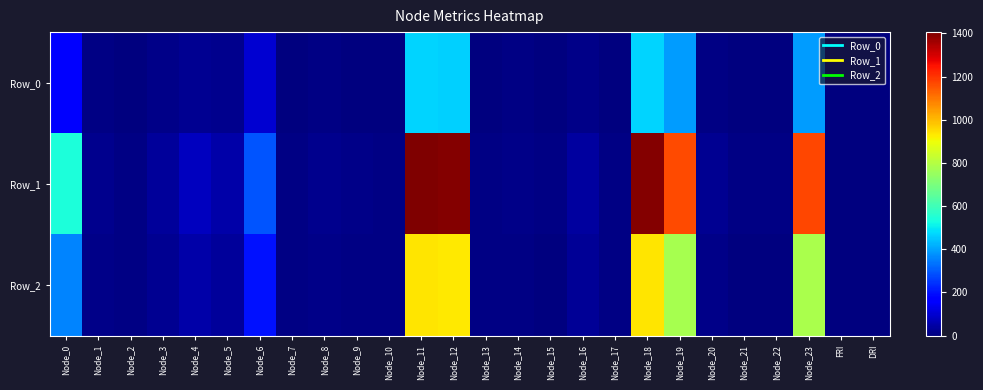

Reading left to right, extract all data points from this chart.

Row_0: Node_0=179.7	Node_1=5.2	Node_2=2.8	Node_3=10.9	Node_4=25.4	Node_5=16.4	Node_6=98.3	Node_7=2.9	Node_8=5.2	Node_9=3.2	Node_10=2.2	Node_11=468.6	Node_12=465.4	Node_13=2.2	Node_14=4.7	Node_15=1.5	Node_16=13.9	Node_17=2.9	Node_18=466.7	Node_19=389.1	Node_20=7.1	Node_21=1.7	Node_22=1.6	Node_23=390.8	FRI=-0.4	DRI=0.6
Row_1: Node_0=539.2	Node_1=15.5	Node_2=8.4	Node_3=32.8	Node_4=76.1	Node_5=49.3	Node_6=294.8	Node_7=8.7	Node_8=15.7	Node_9=9.7	Node_10=6.6	Node_11=1405.9	Node_12=1396.2	Node_13=6.7	Node_14=14.0	Node_15=4.4	Node_16=41.8	Node_17=8.6	Node_18=1400.1	Node_19=1167.2	Node_20=21.2	Node_21=5.0	Node_22=4.9	Node_23=1172.5	FRI=-1.6	DRI=1.5
Row_2: Node_0=359.5	Node_1=10.3	Node_2=5.6	Node_3=21.9	Node_4=50.8	Node_5=32.9	Node_6=196.6	Node_7=5.8	Node_8=10.5	Node_9=6.4	Node_10=4.4	Node_11=937.3	Node_12=930.8	Node_13=4.5	Node_14=9.3	Node_15=2.9	Node_16=27.9	Node_17=5.7	Node_18=933.4	Node_19=778.1	Node_20=14.2	Node_21=3.4	Node_22=3.2	Node_23=781.7	FRI=-1.0	DRI=1.1